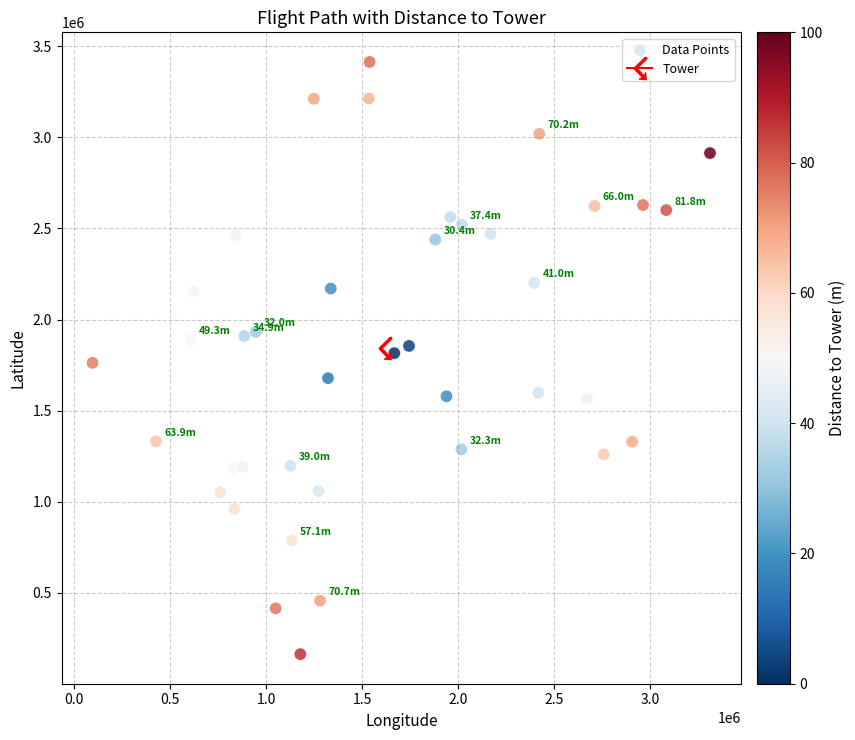

What is the range of X values (max minus min)?

3214377.5